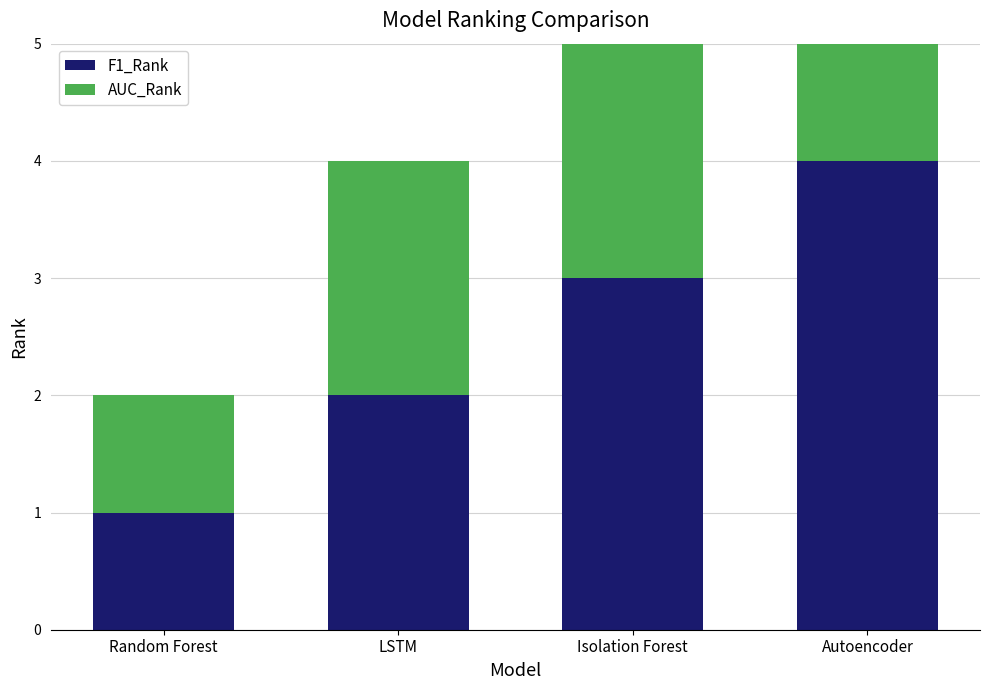

What is the total value across all series at Random Forest?

2